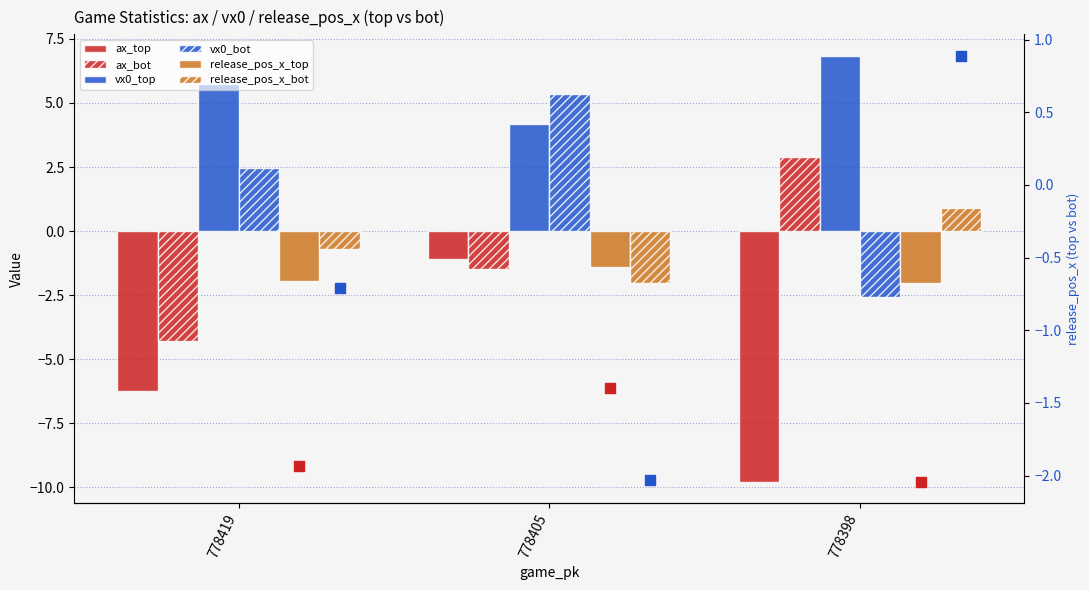

What are all the series names shown in the legend?

ax_top, ax_bot, vx0_top, vx0_bot, release_pos_x_top, release_pos_x_bot